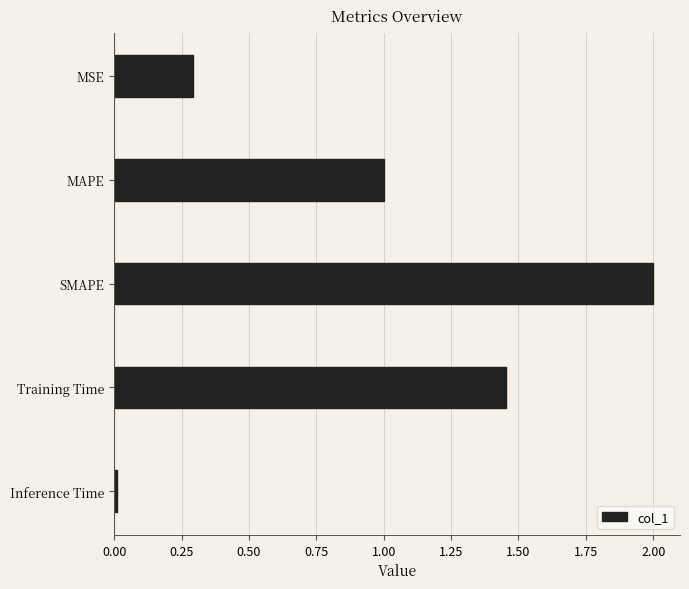

What is the change in value from MSE to SMAPE?

+1.7